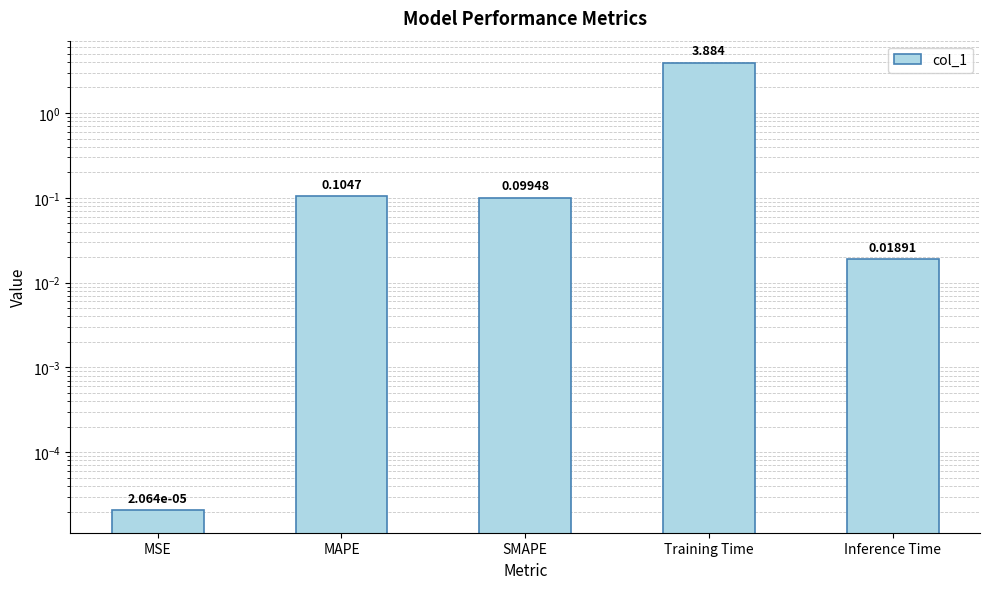

At which label is the value closest to 1?

MAPE